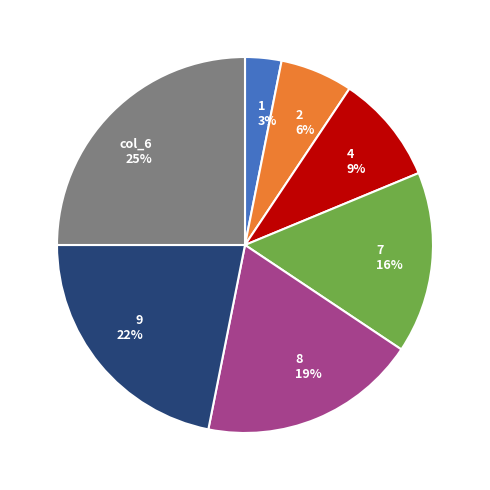

What is the largest slice in the pie chart?

col_6